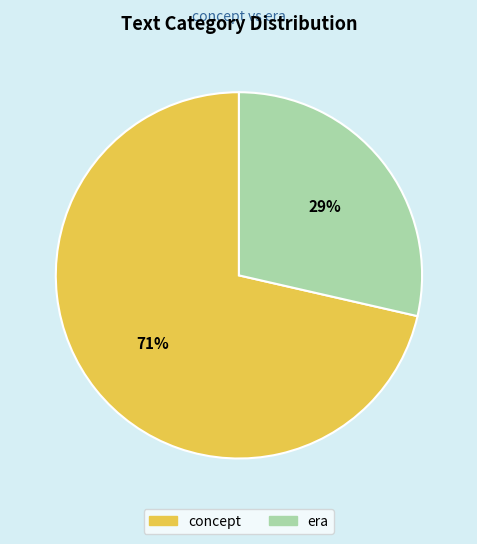

What is the smallest slice in the pie chart?

era